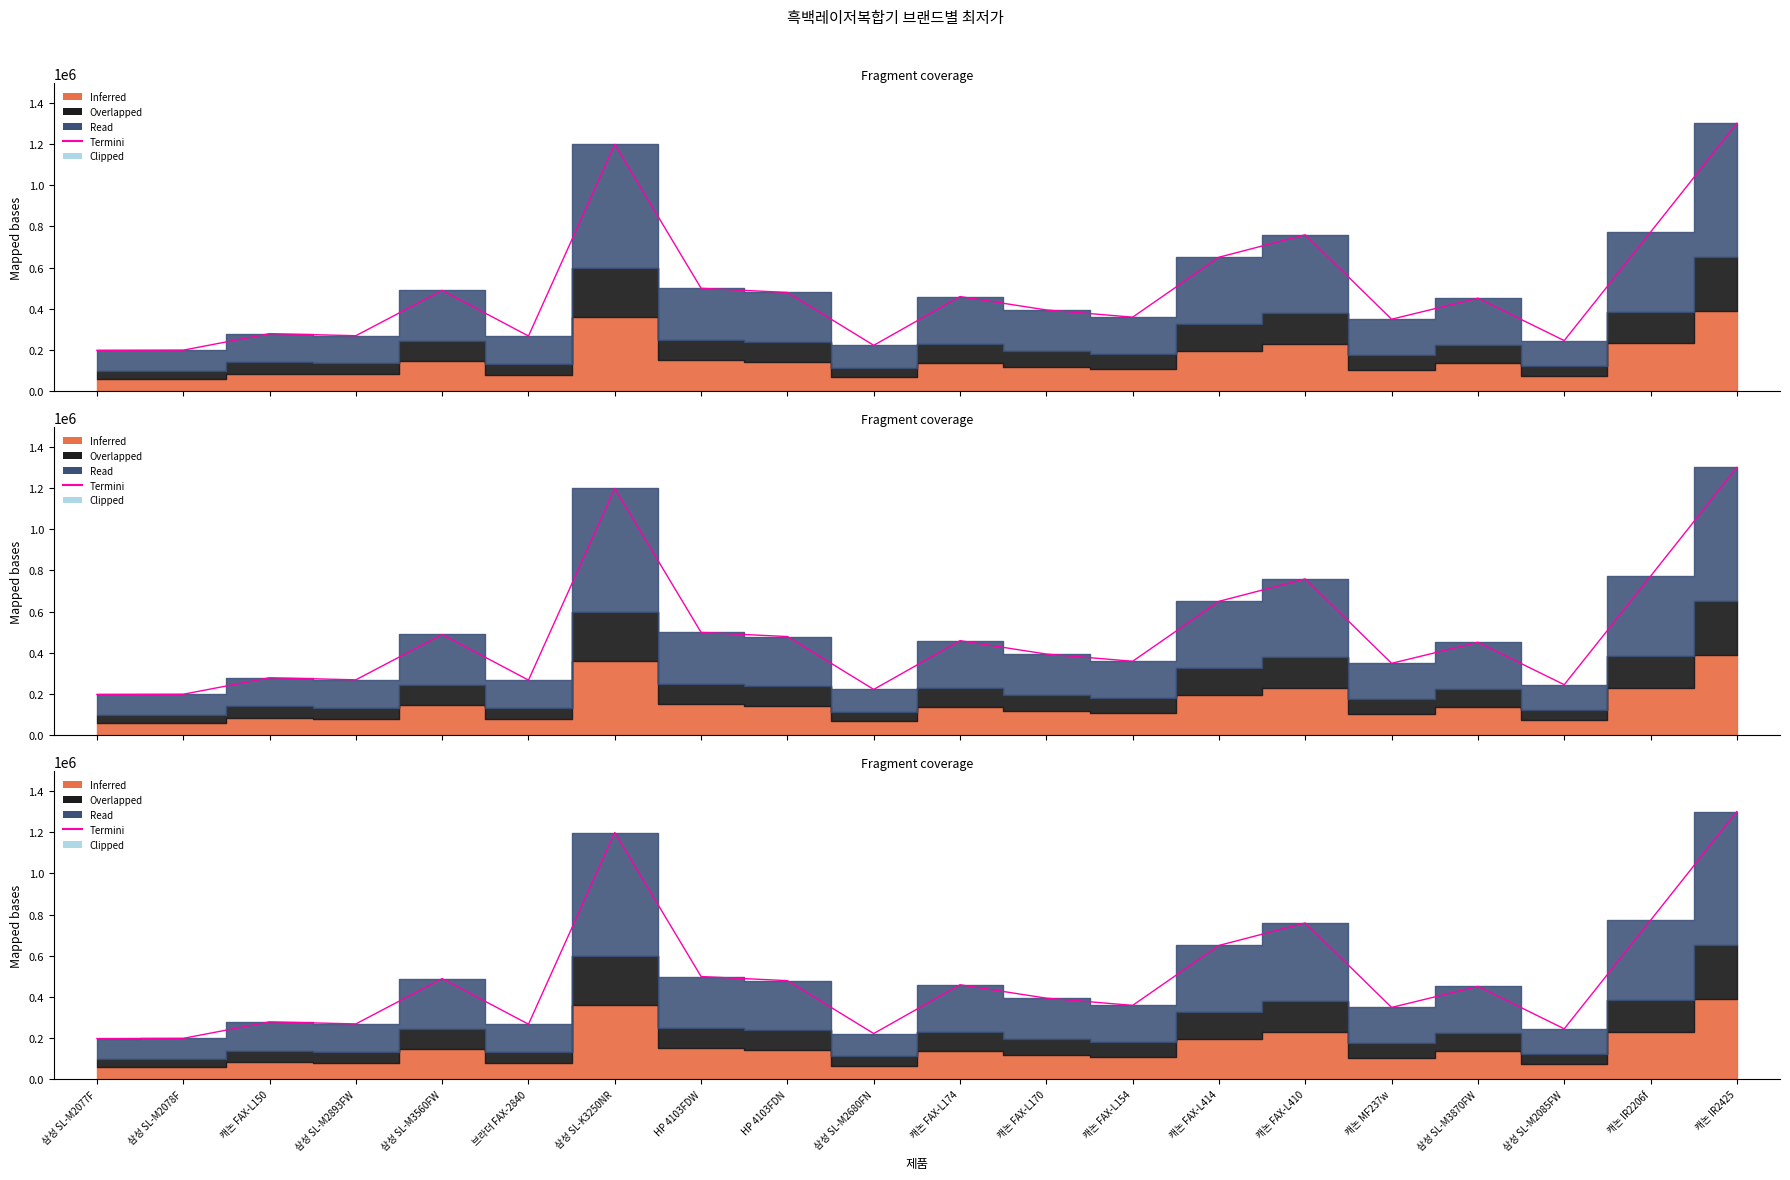

What is the average value?

491895